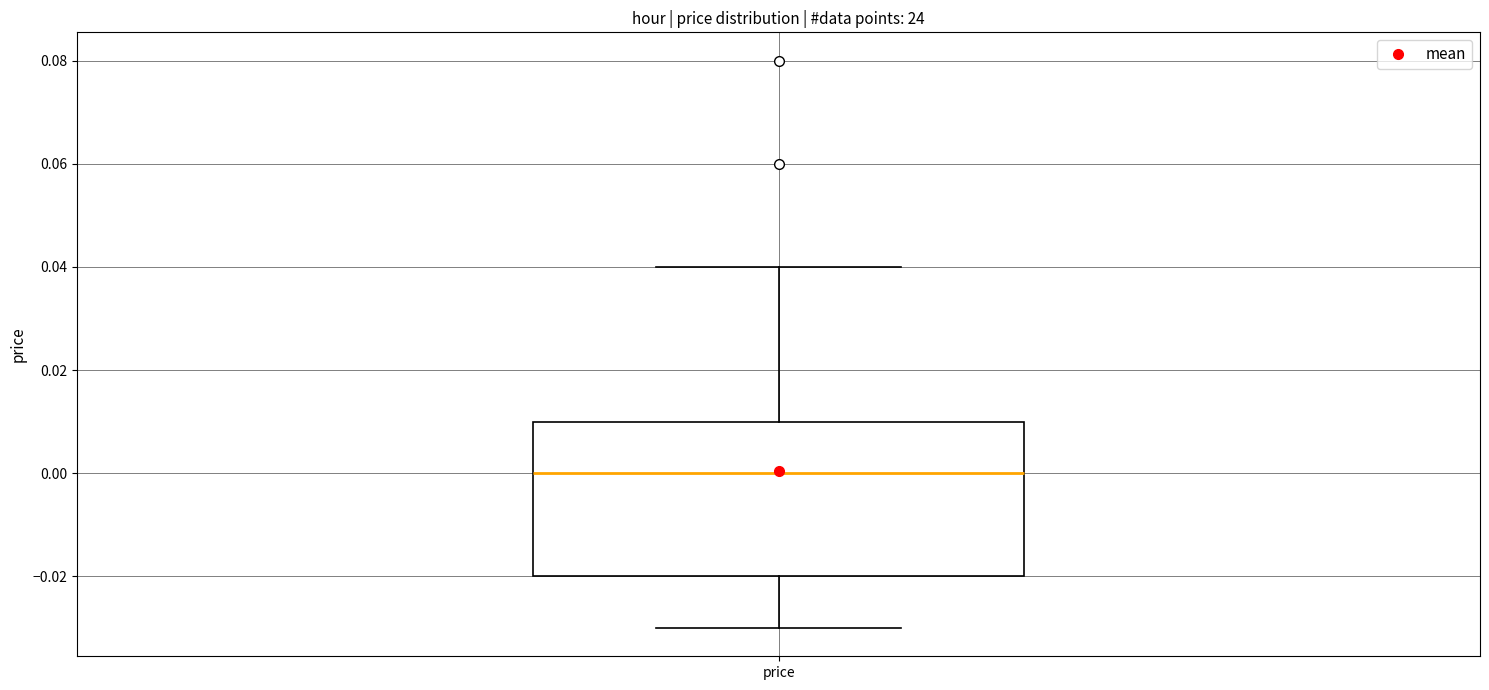

Transcribe this box plot: give where the median line is, the range the box spans, and where the two whiskers end, as read against the y-axis. The values are not printed on the chart, so give them approximately, as read against the axis.

median 0.00, box -0.02 to 0.01, whiskers -0.03 to 0.04